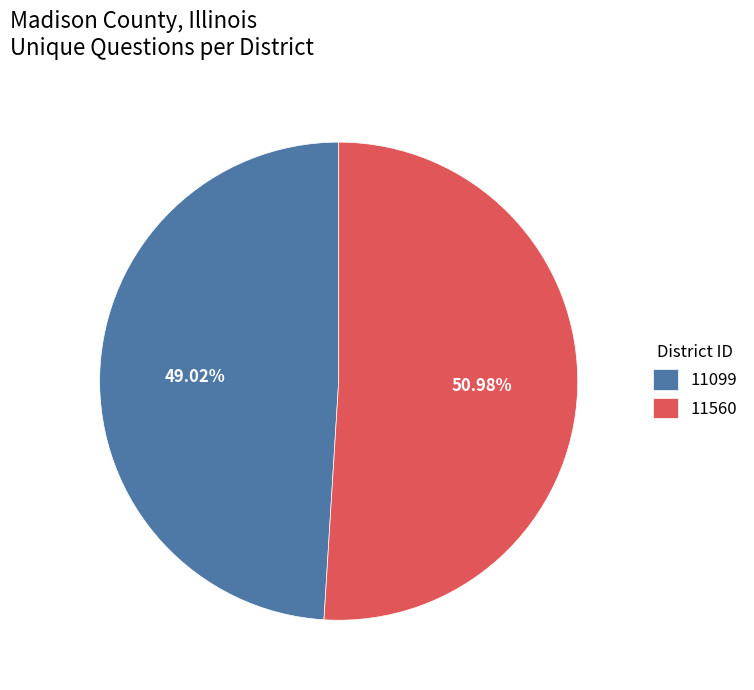

Which slice is the largest?

11560